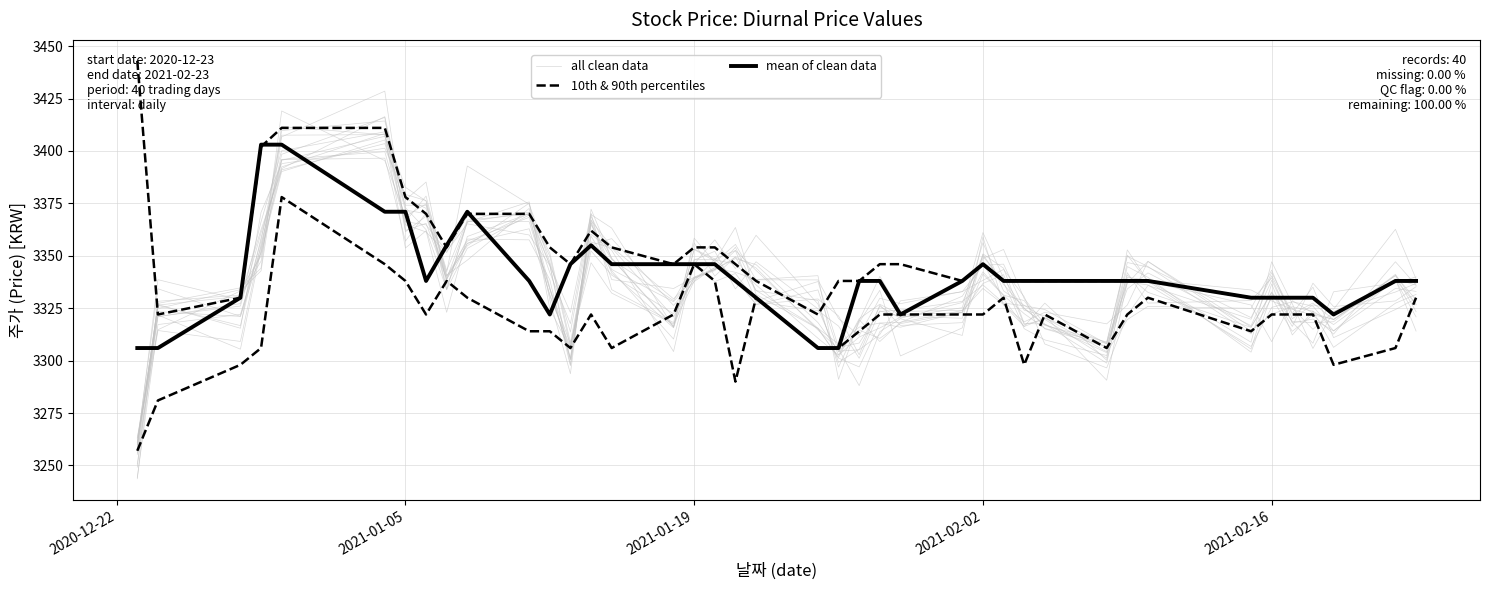

List the series in order of their overall mean, highest first.

mean of clean data, all clean data, 10th & 90th percentiles